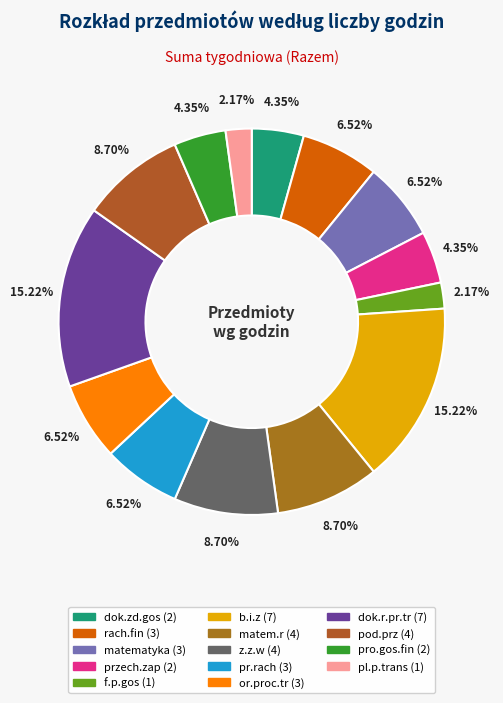

How many slices are in this pie chart?

14